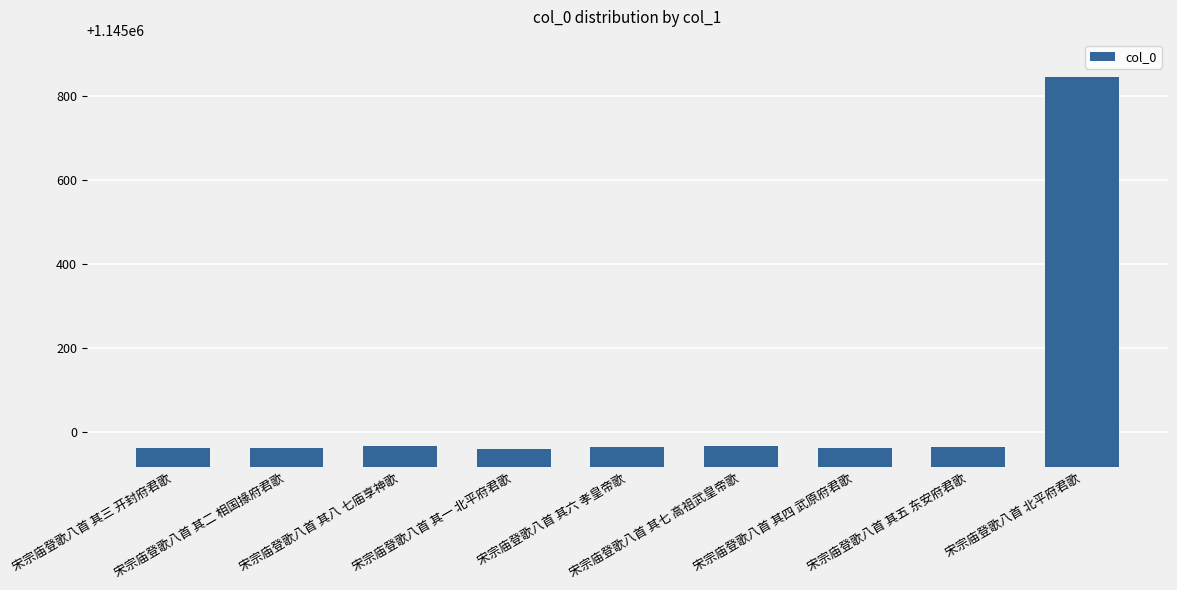

How many values are below 1144964?

4